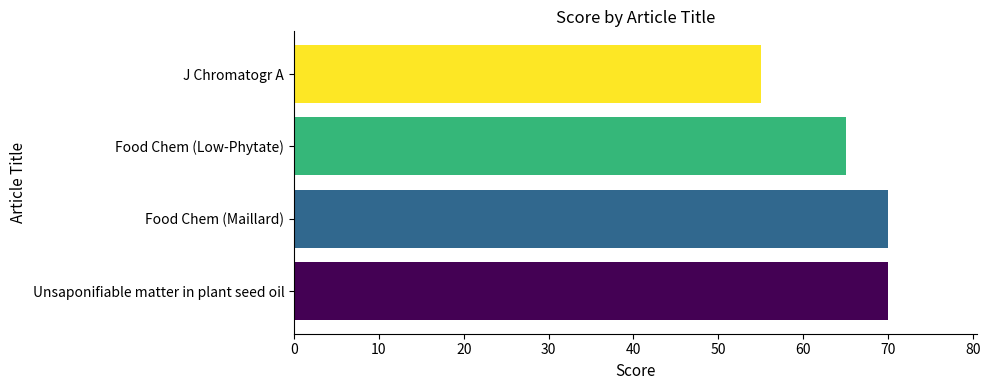

At which category does the chart reach its minimum across all series?

J Chromatogr A